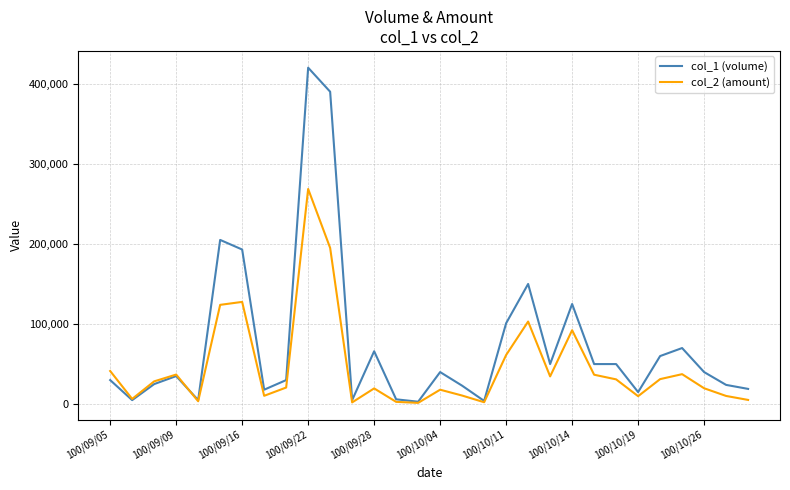

Which series has the largest range (max minus min)?

col_1 (volume)